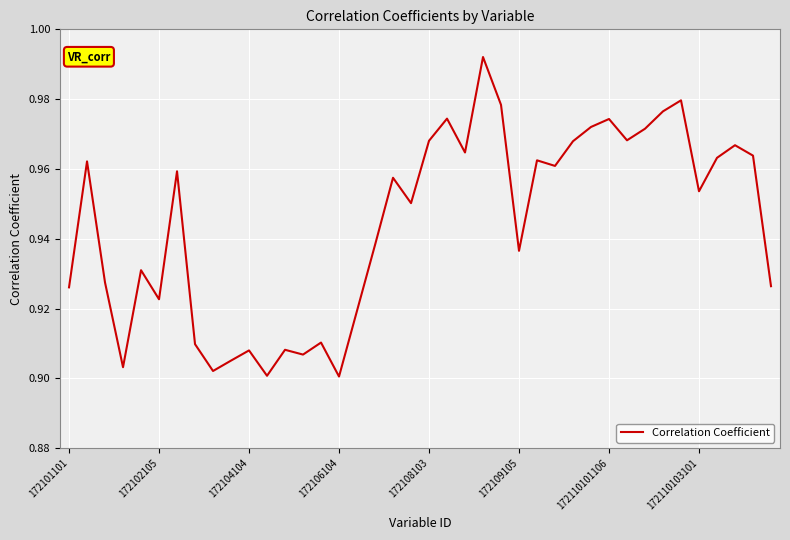

What is the sum of all values?

37.8